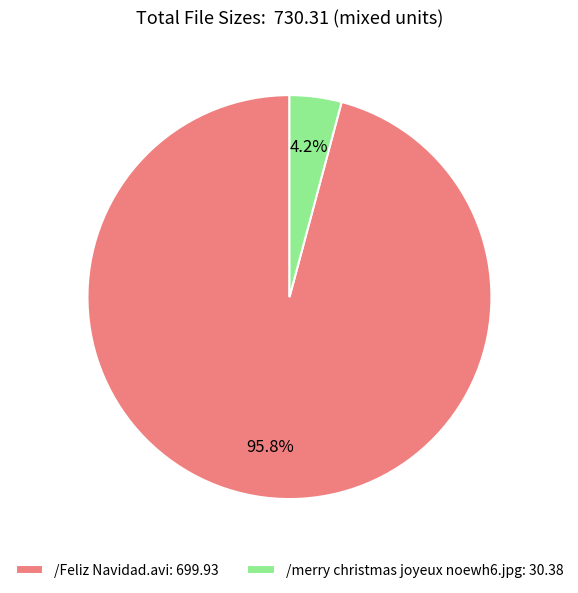

Which category has the biggest portion of the pie?

/Feliz Navidad.avi